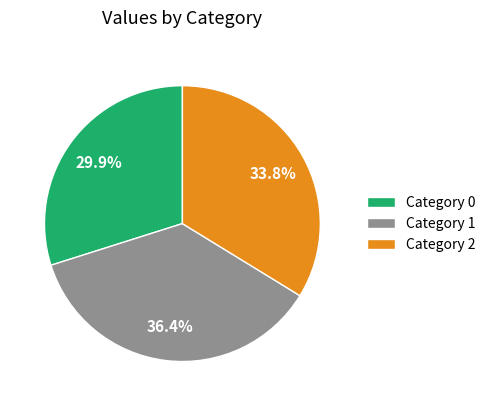

Is there any slice that represents more than half of the pie?

No